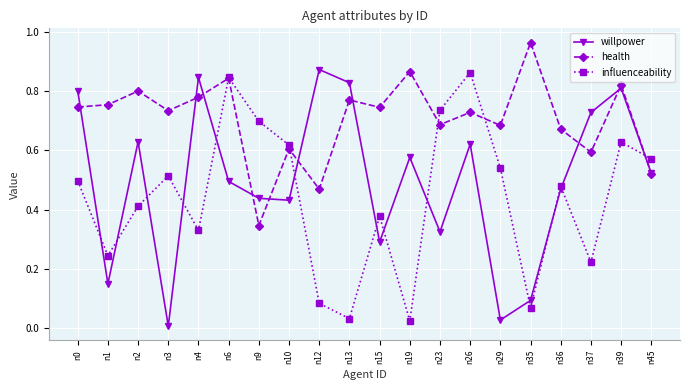

True or false: willpower has a value of 0.5 at n45.

True